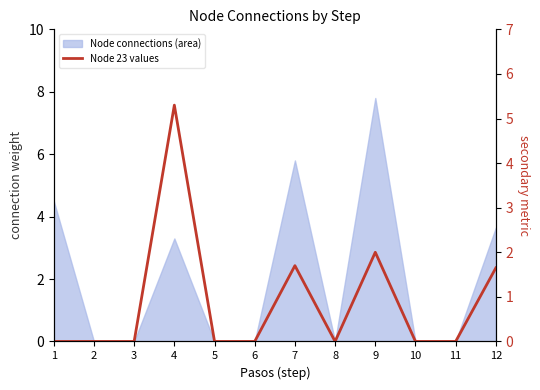

Count the values in the range 0 to 1.

8